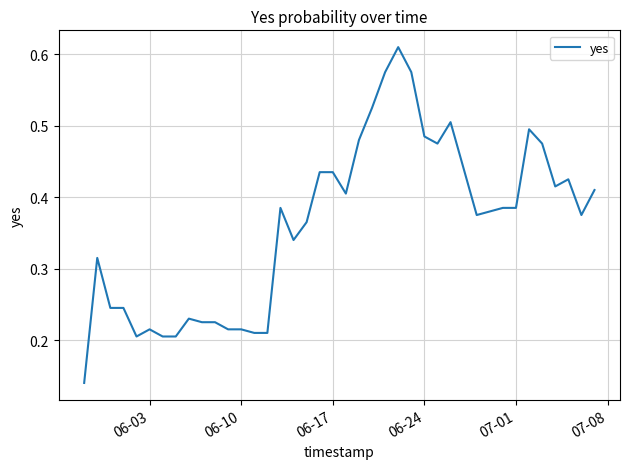

The value at 06-17 is 0.2. True or false?

False